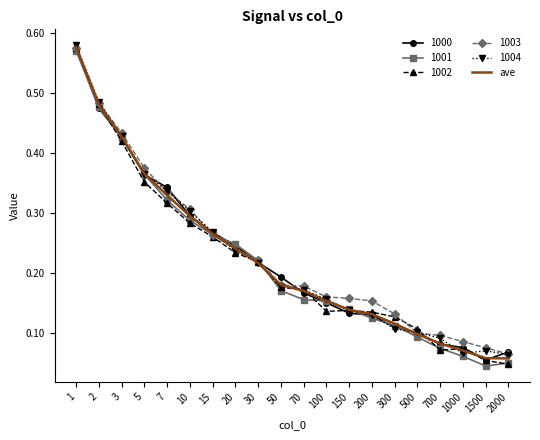

The 1002 series shows 0.1 at 500. True or false?

True